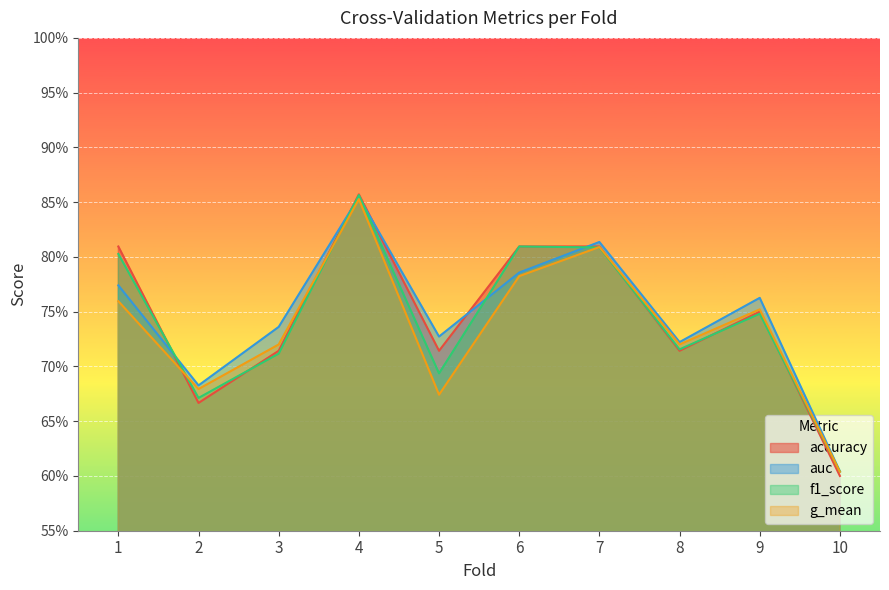

True or false: f1_score and auc cross at least once.

True